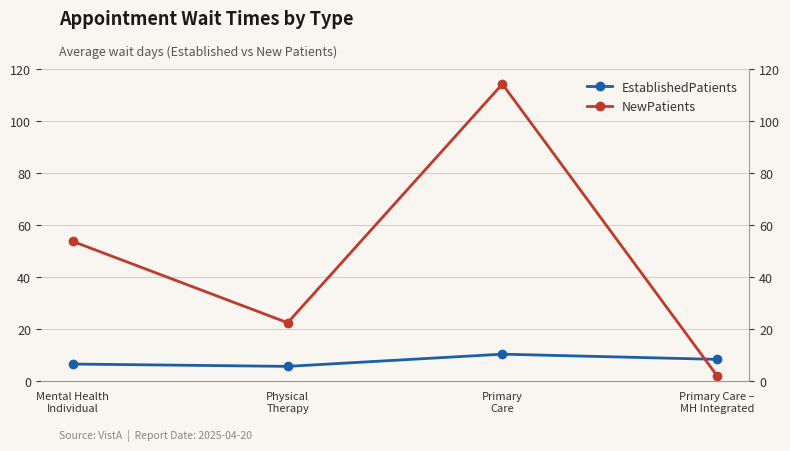

Reading left to right, transcribe all the data shown in this chart.

EstablishedPatients: 6.6	5.7	10.4	8.4
NewPatients: 53.8	22.5	114.4	2.1